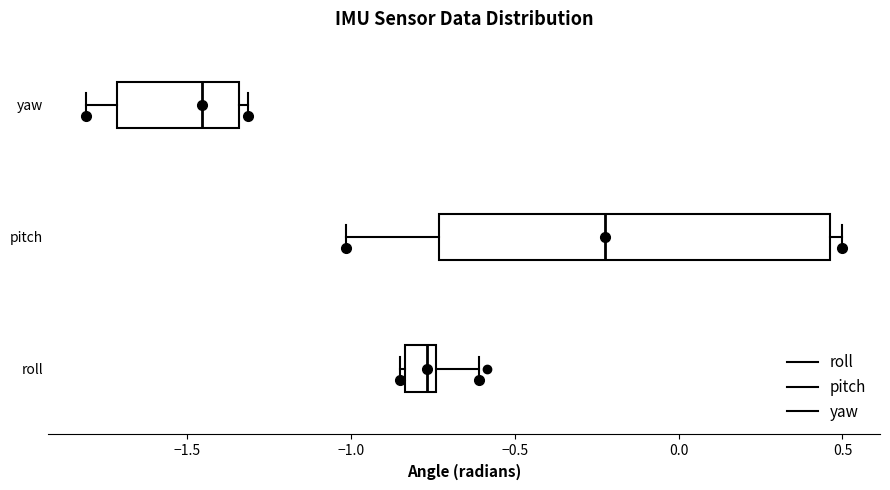

Which box's median line is the furthest to the right?

pitch